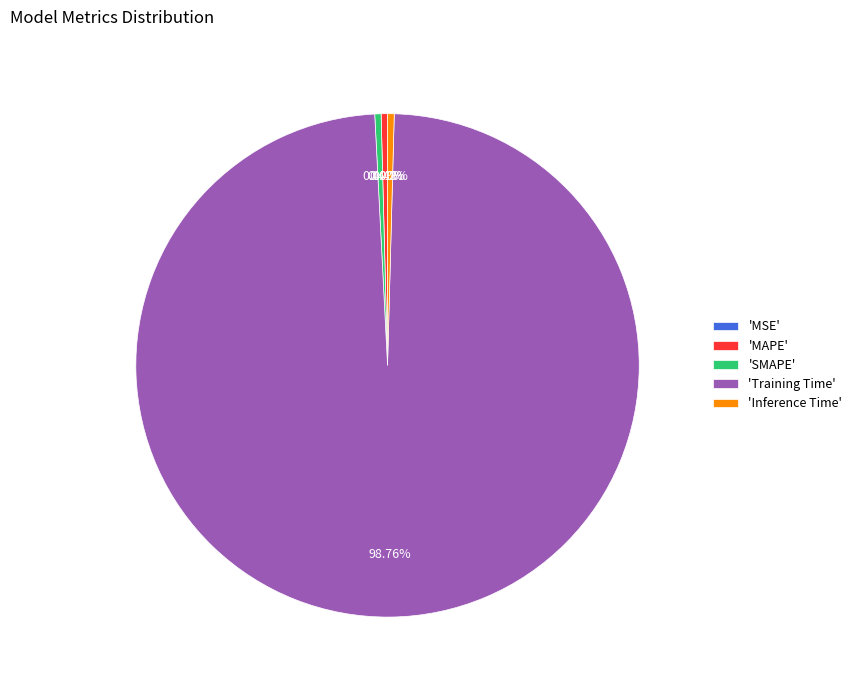

Which slice is the largest?

'Training Time'